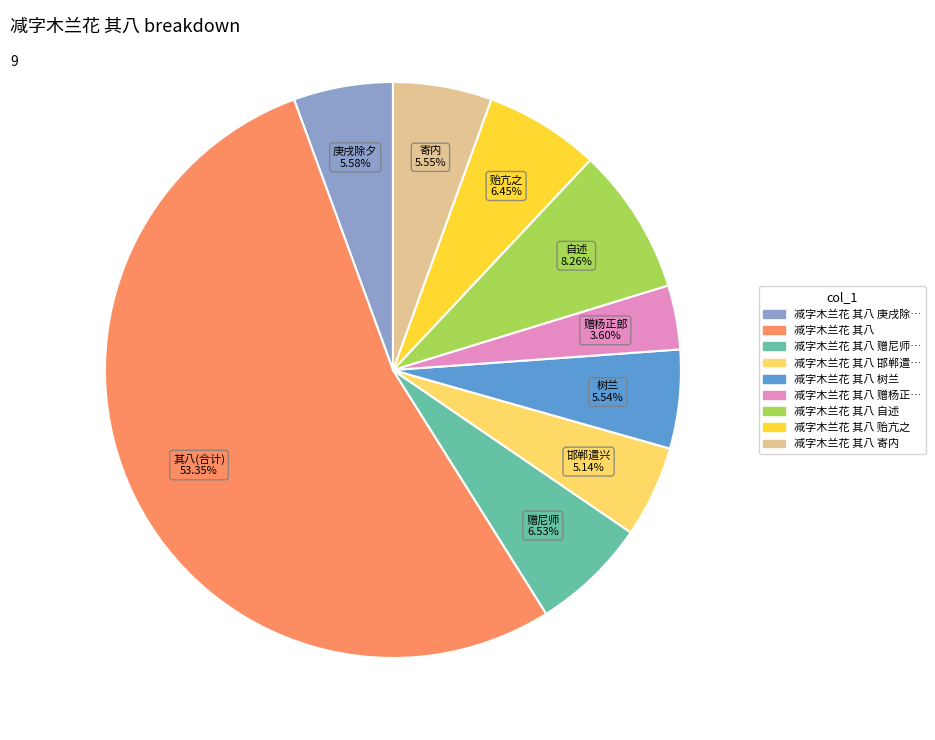

Is there a majority slice in this chart?

Yes